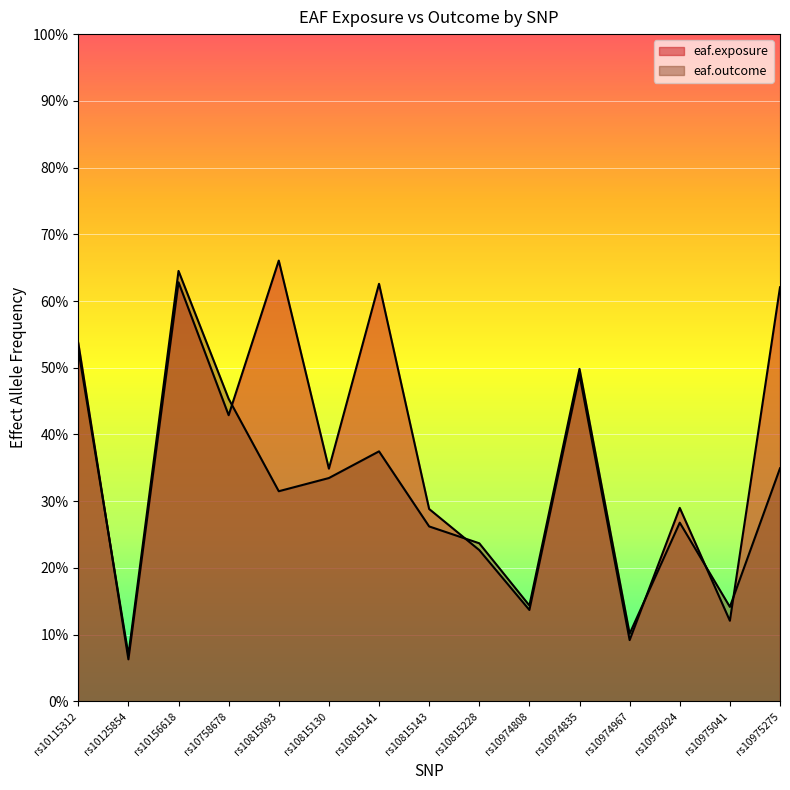

The eaf.exposure series shows 0.1 at rs10975041. True or false?

True